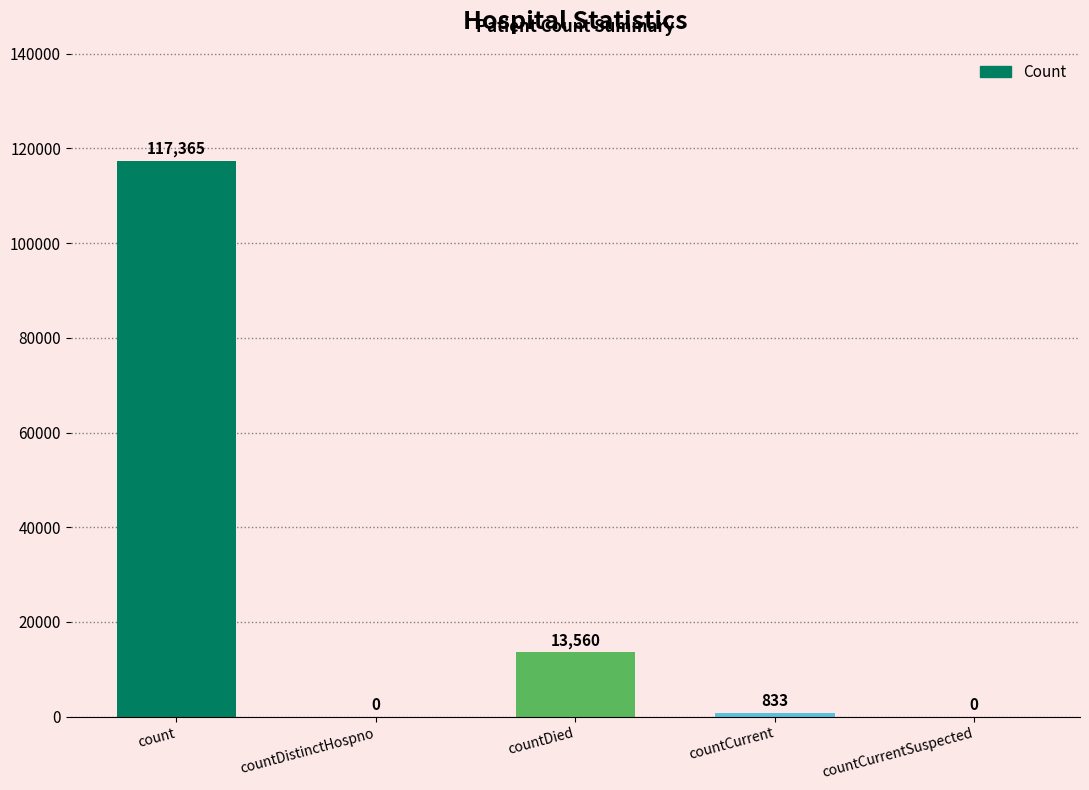

Are the bars horizontal?

No